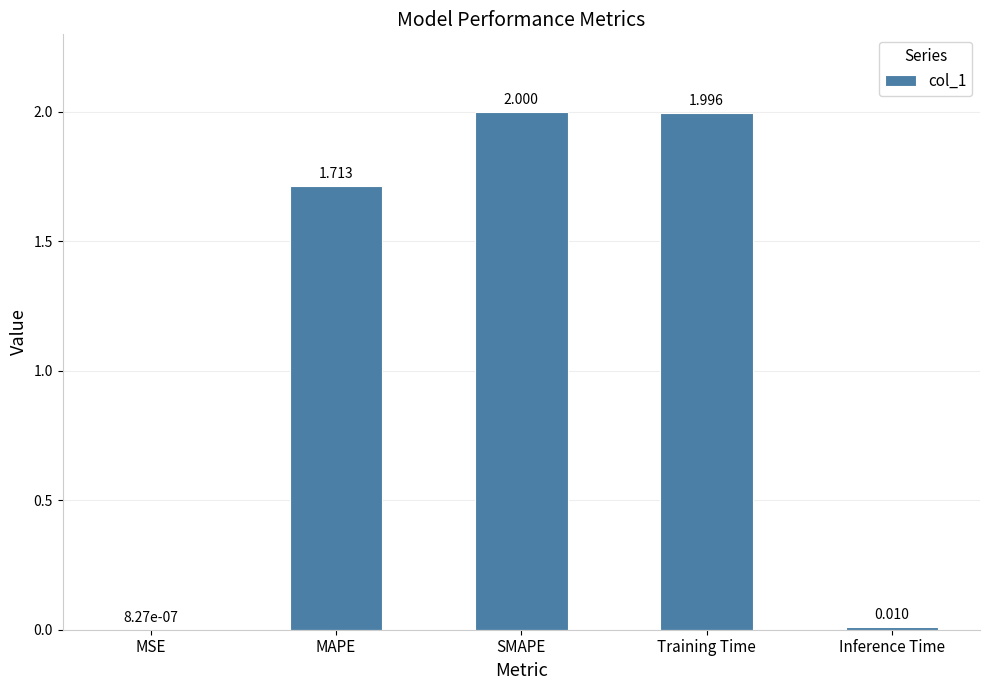

Which category has the highest value across all series?

SMAPE